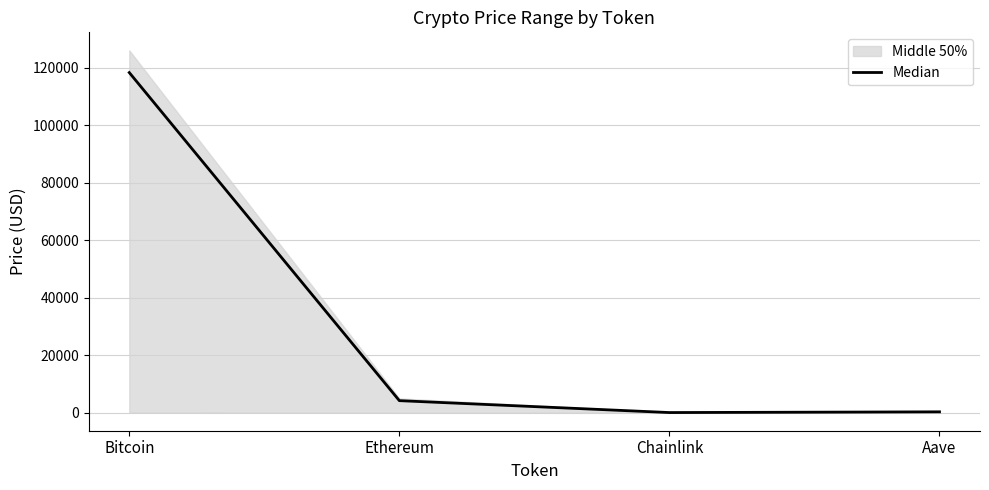

List the labels in order of value, smallest first.

Chainlink, Aave, Ethereum, Bitcoin